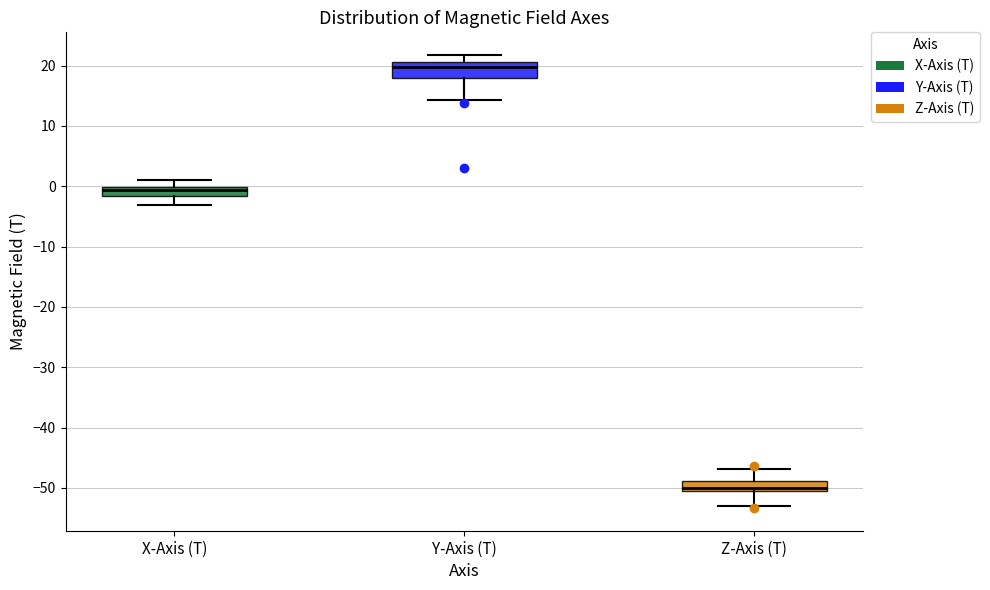

Where does the lower whisker of the box for Z-Axis (T) end on the y-axis? The values are not printed on the chart, so give them approximately, as read against the axis.

-53